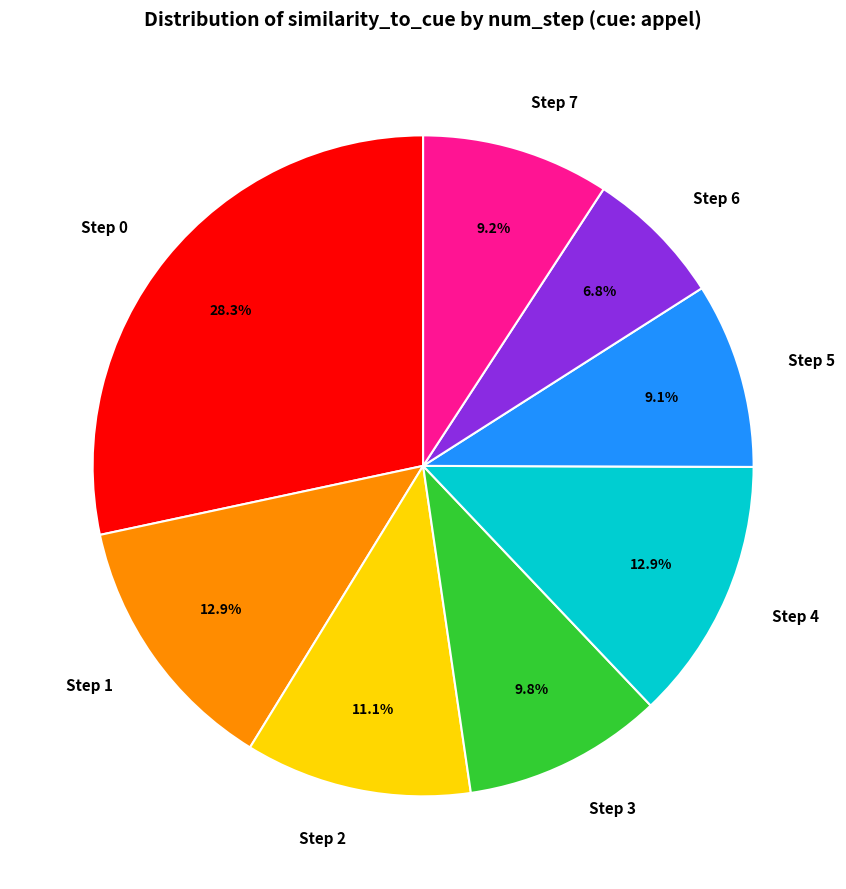

What is the ratio of the value at Step 4 to the value at Step 0?

0.5